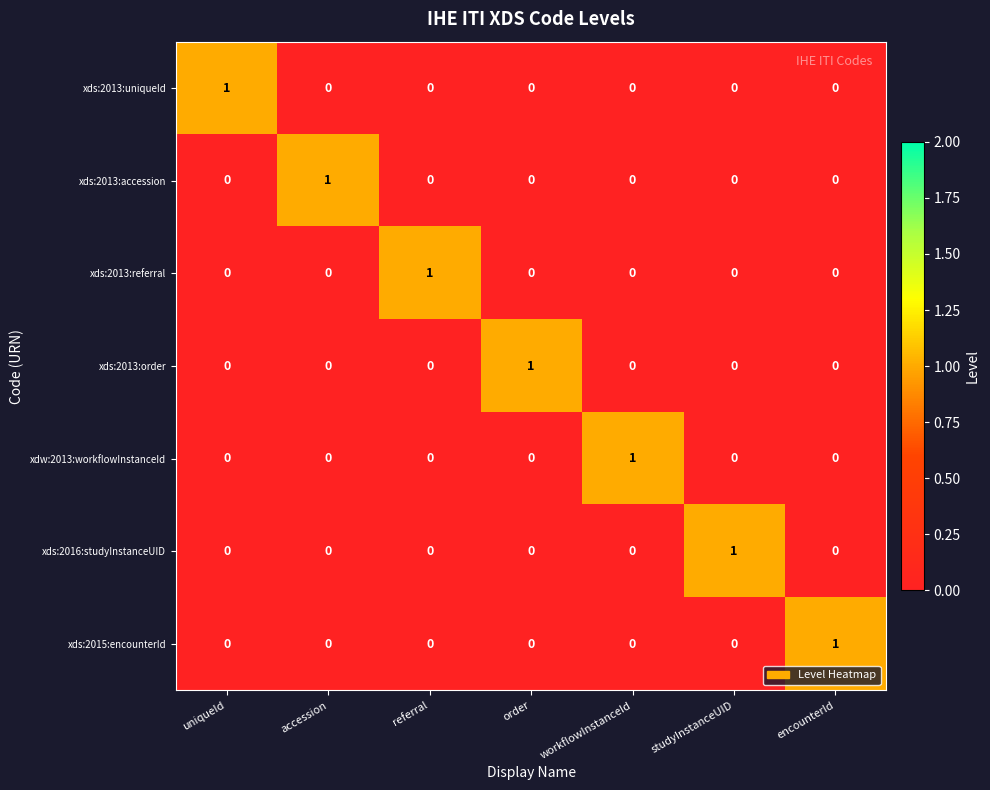

The xdw:2013:workflowInstanceId series shows 0 at encounterId. True or false?

True